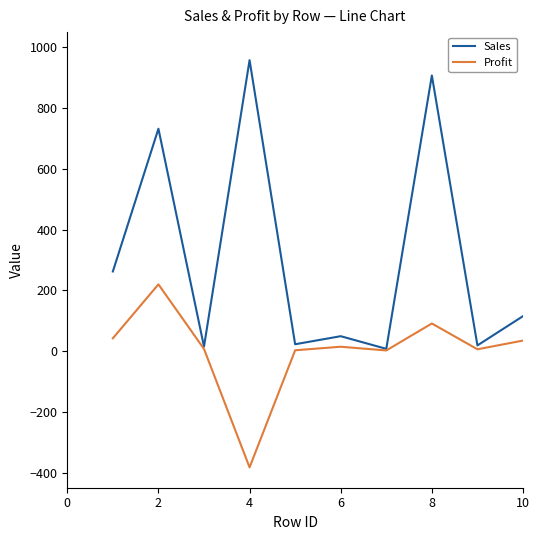

Which series has the largest total across all categories?

Sales